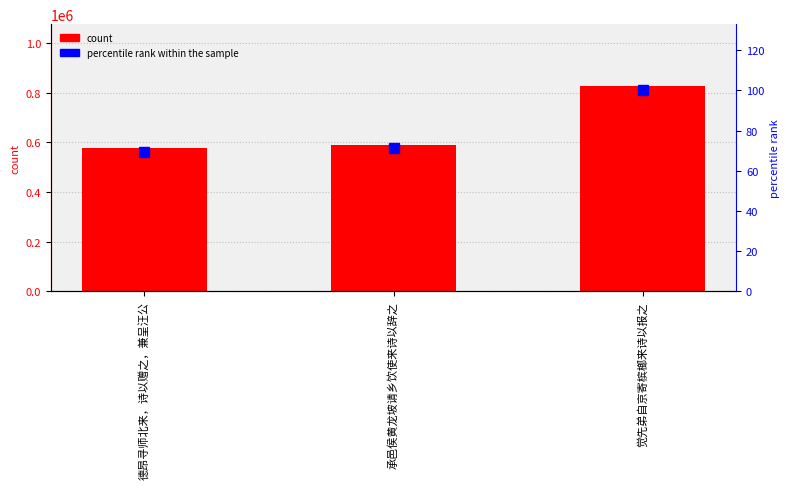

What position from the left is 德昂寻师北来，诗以赠之，兼呈汪公?

1